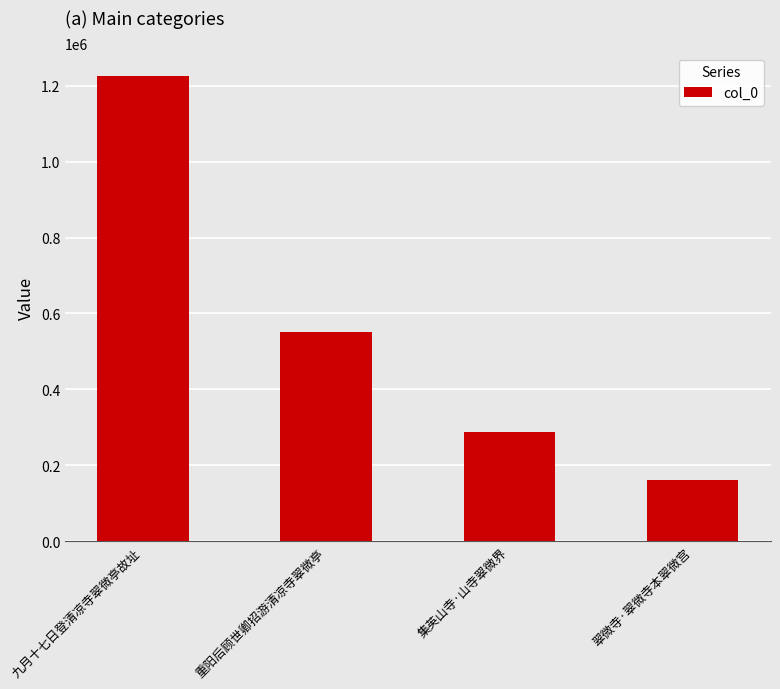

Rank the categories by value from lowest to highest.

翠微寺·翠微寺本翠微宫, 集英山寺·山寺翠微界, 重阳后顾世卿招游清凉寺翠微亭, 九月十七日登清凉寺翠微亭故址